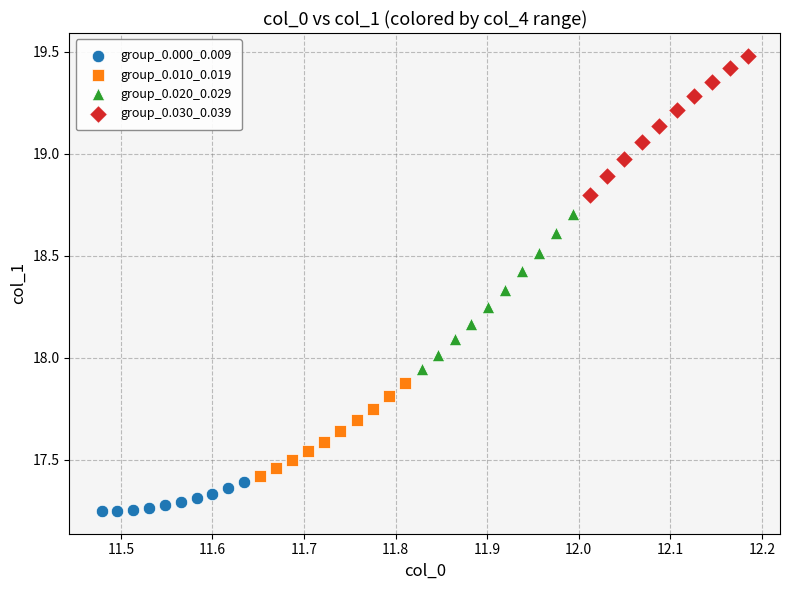

Which series contains the lowest Y value?

group_0.000_0.009